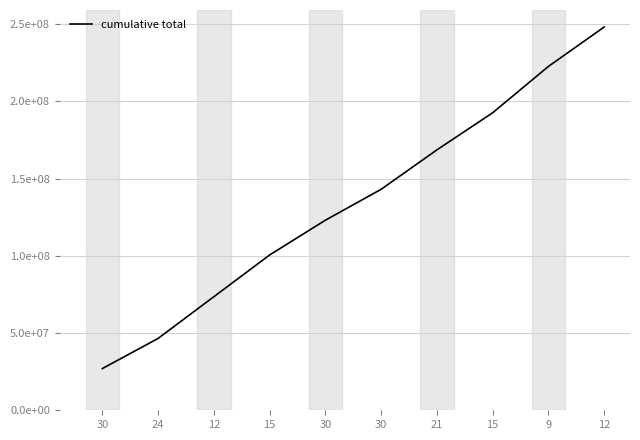

Approximately how many times larger is the value at 15 compared to 12?

0.8